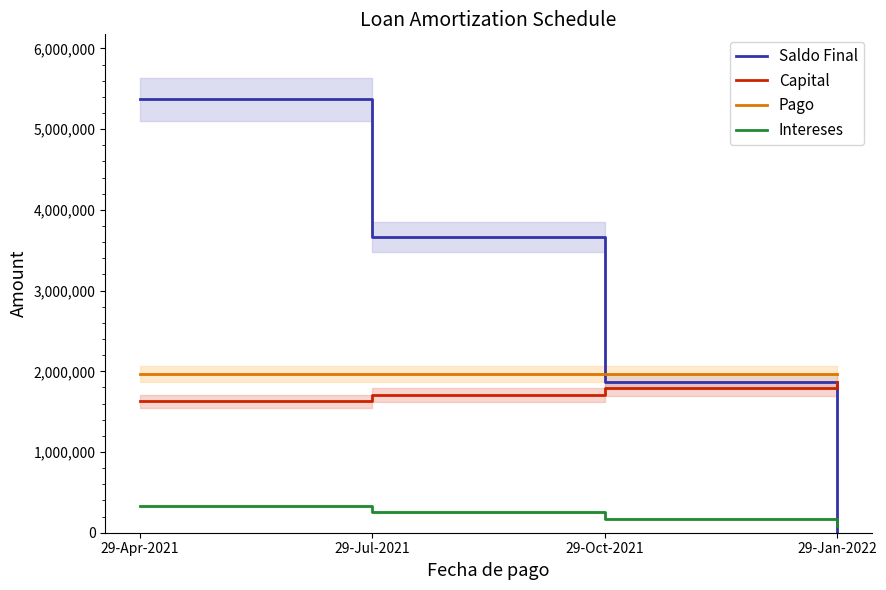

At which category is the sum across all series the highest?

29-Apr-2021